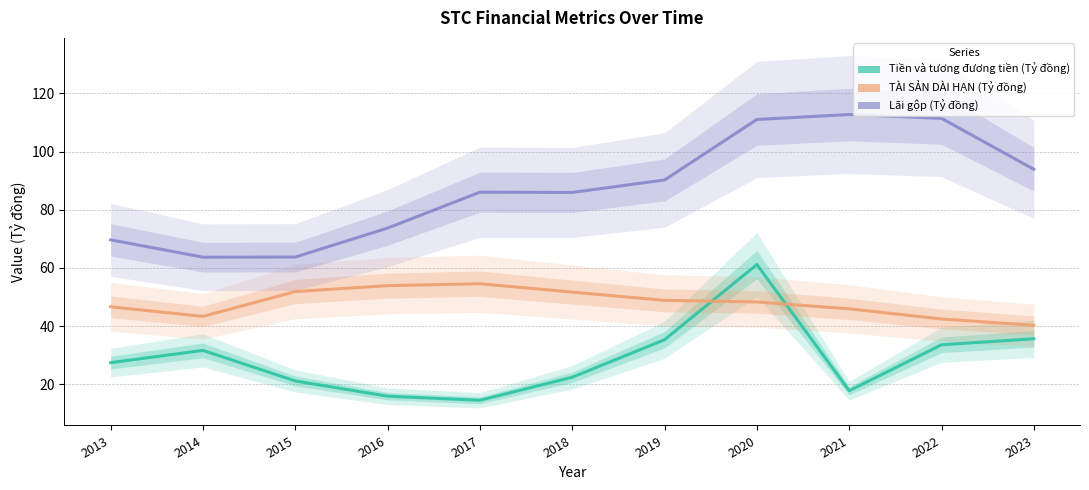

What is the value of the Lãi gộp (Tỷ đồng) point at the 3rd from the left?

63.7